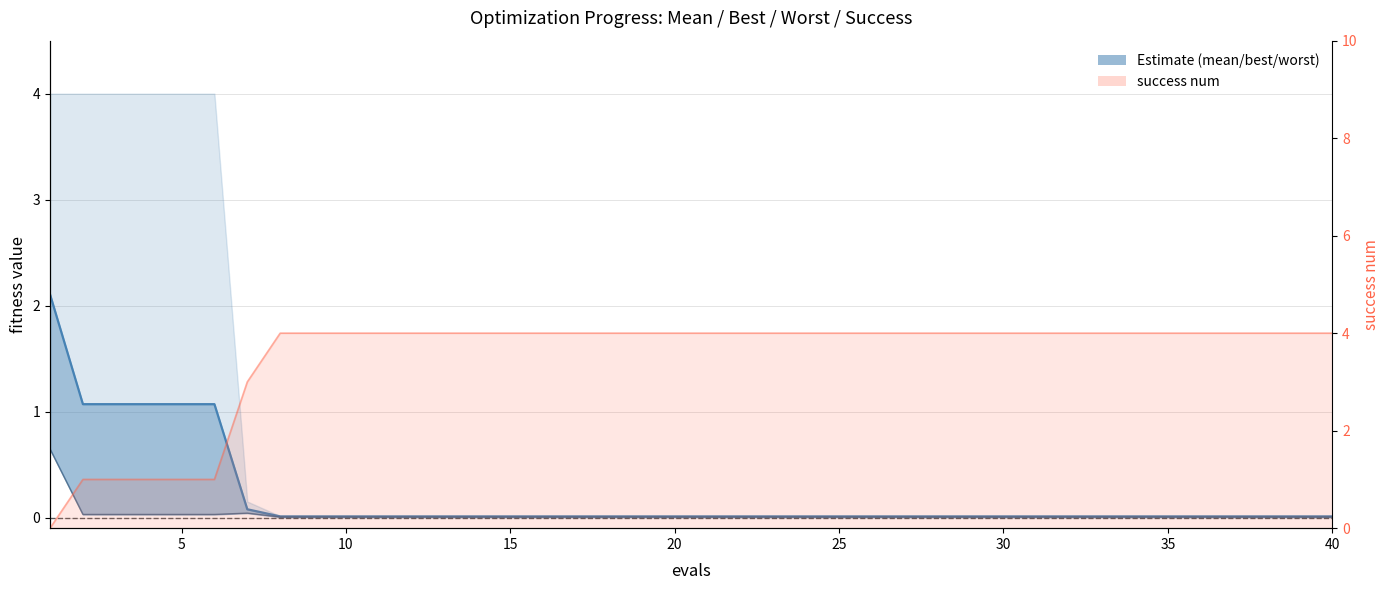

Which series has the largest total across all categories?

success num line